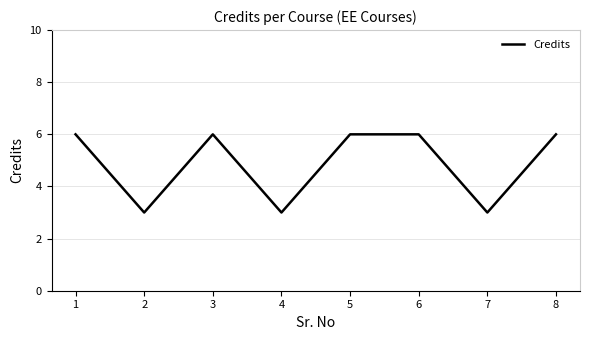

Which has a higher value, 3 or 4?

3